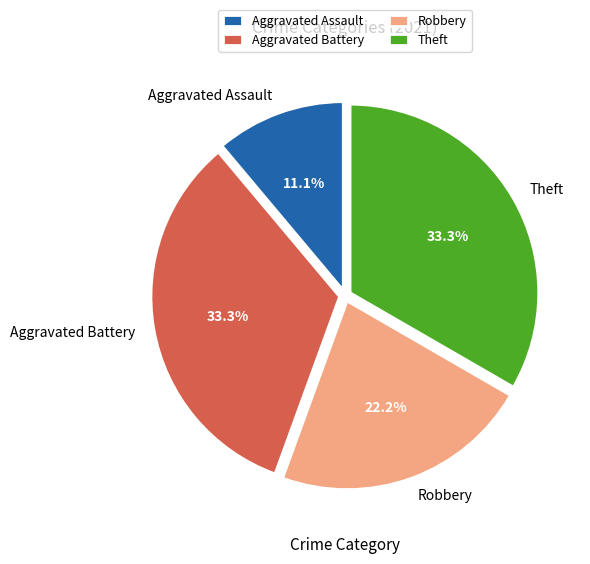

Is there any slice that represents more than half of the pie?

No